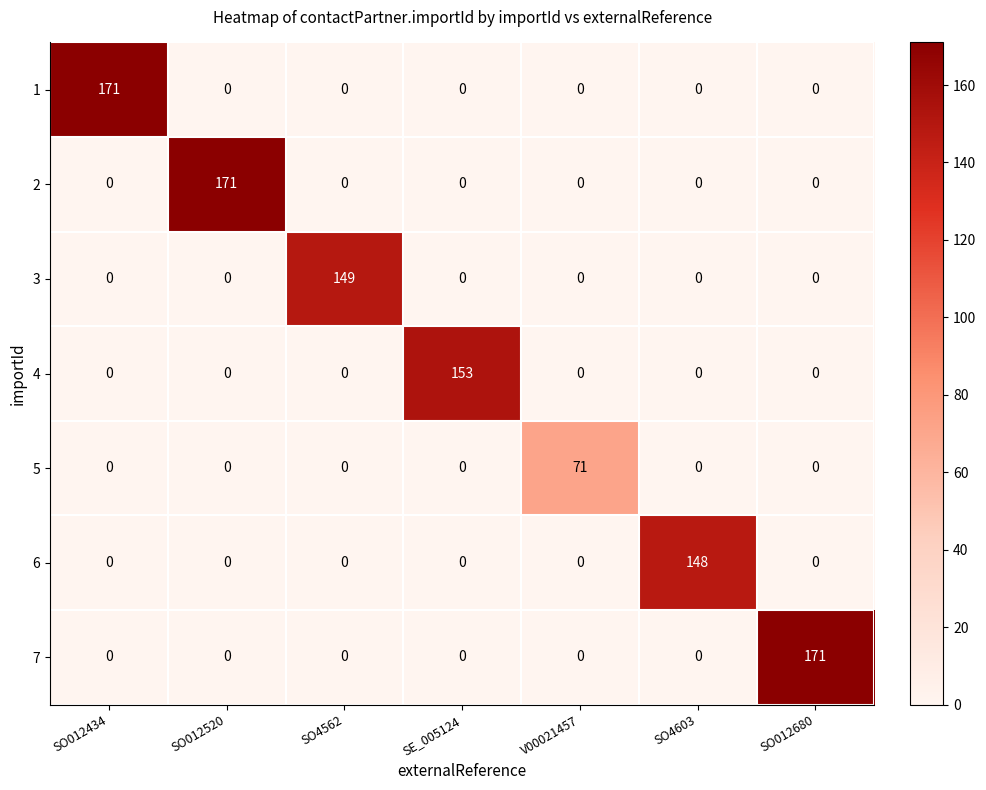

What is the maximum value shown in the chart?

171